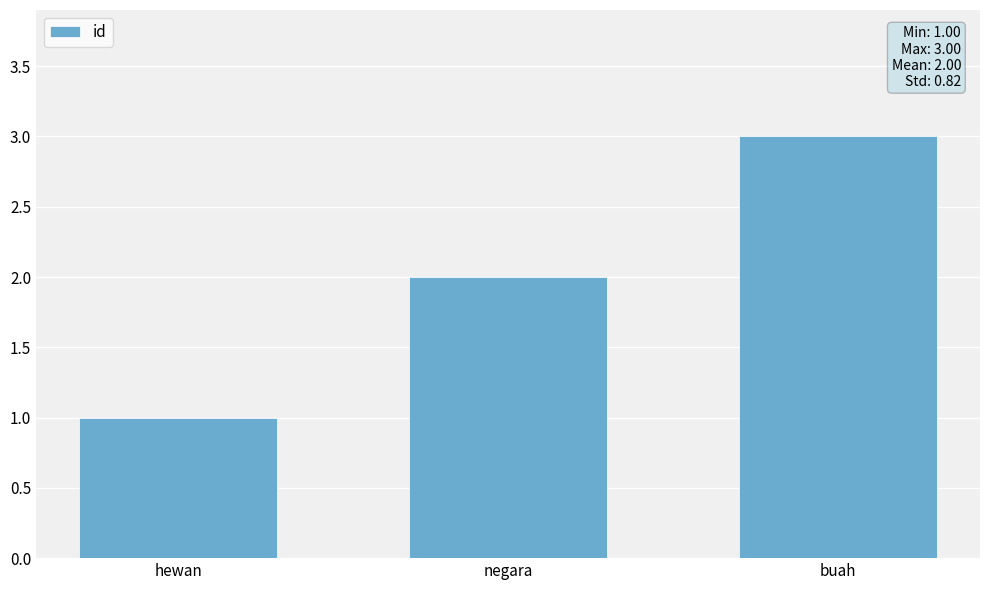

Which category has the lowest value across all series?

hewan